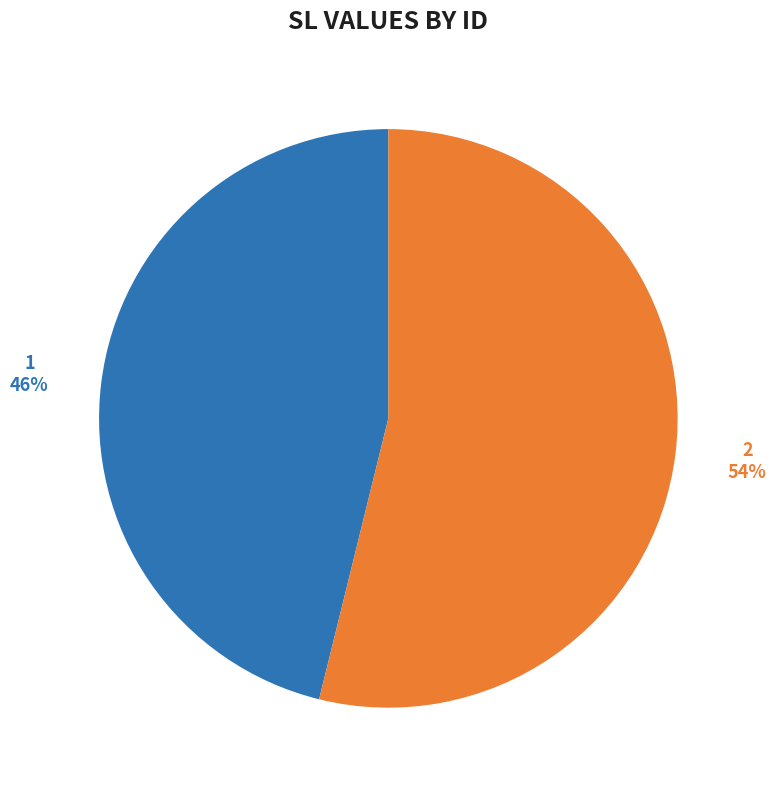

What percentage is the 1 slice, to the nearest percent?

46%